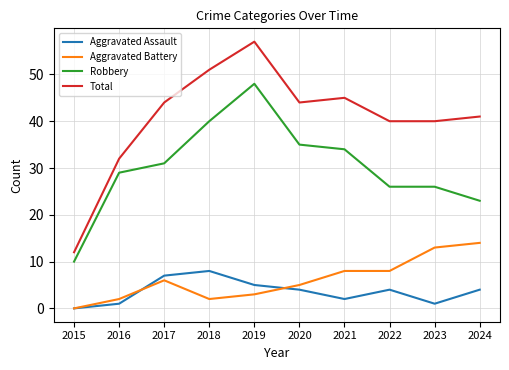

True or false: Aggravated Assault and Robbery intersect in this chart.

False